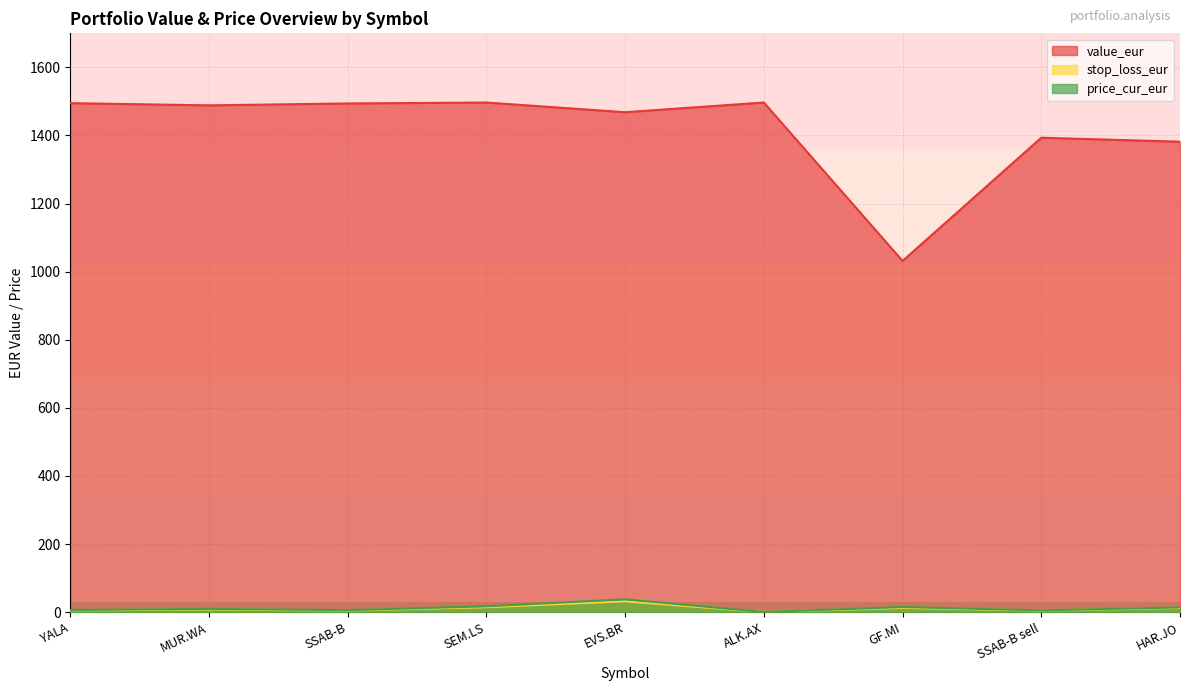

How many interior local peaks does the stop_loss_eur series have?

3